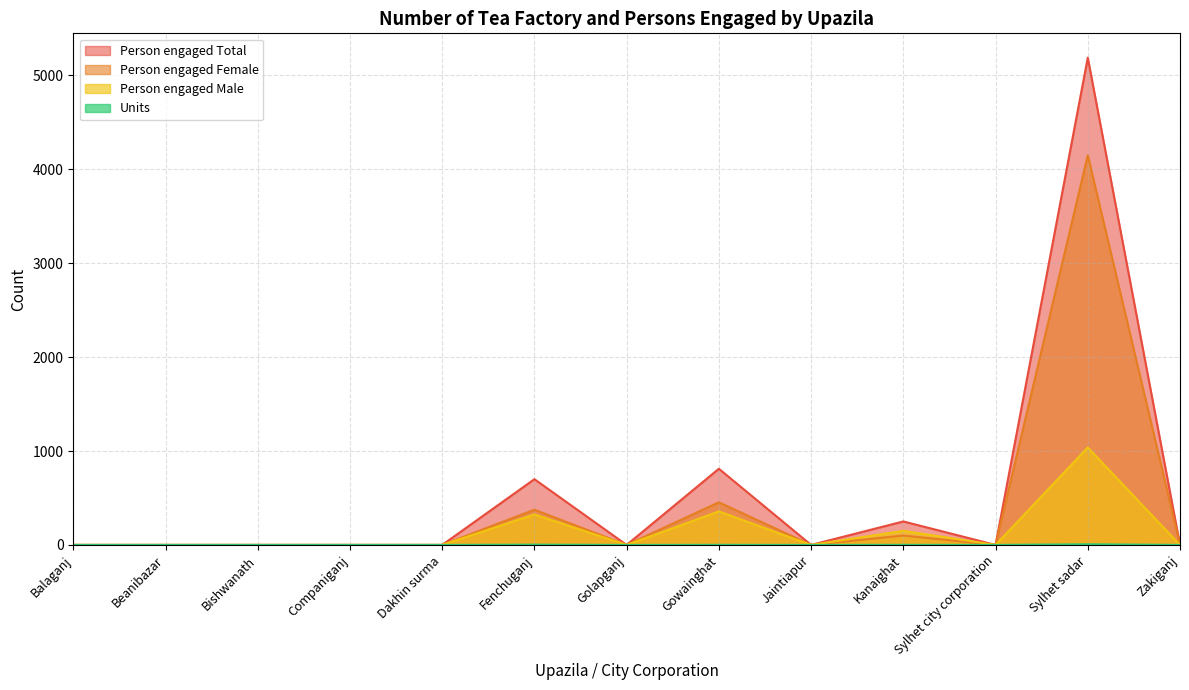

Count the number of categories in the chart.

13